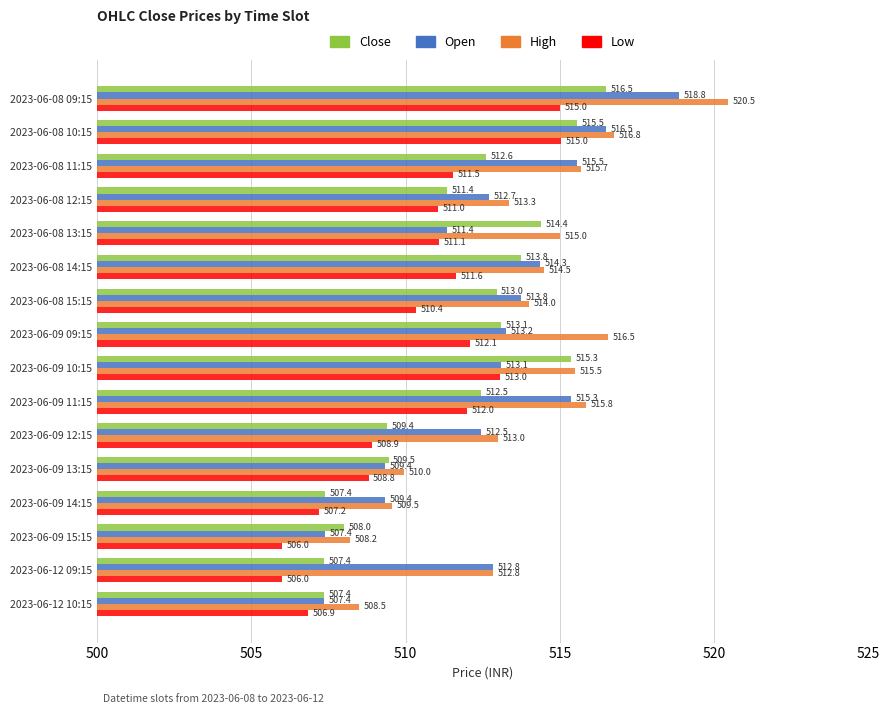

At how many categories does at least one series exceed 506?

16